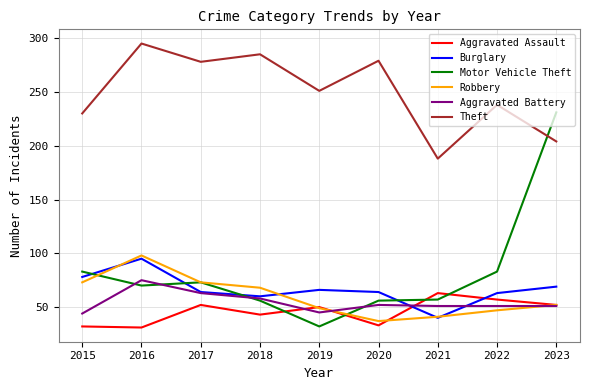

True or false: Aggravated Battery and Theft cross at least once.

False